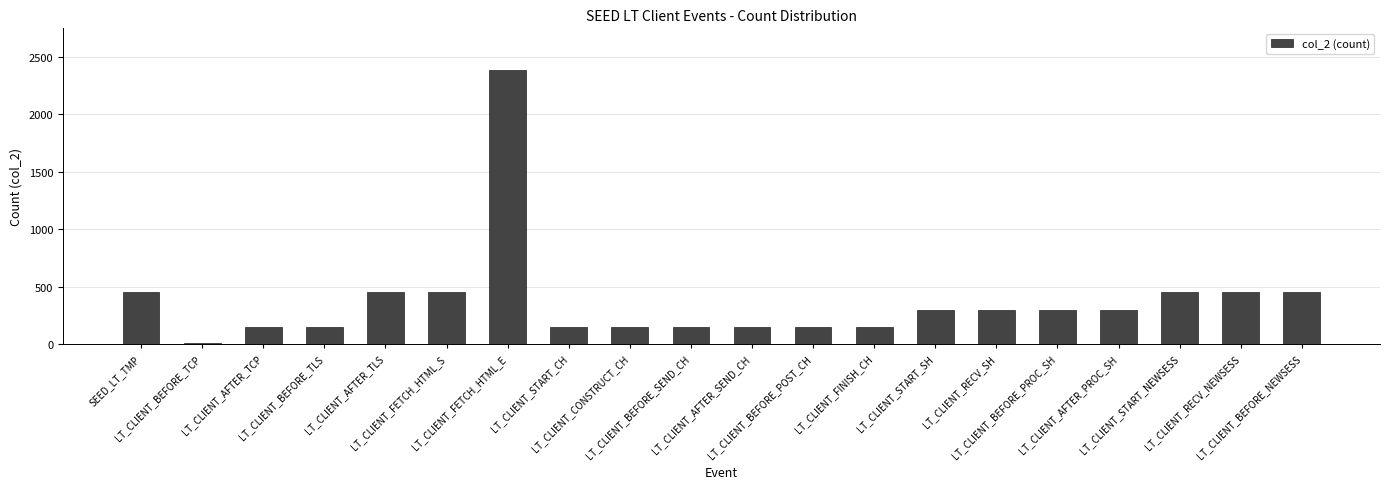

What is the average value?

377